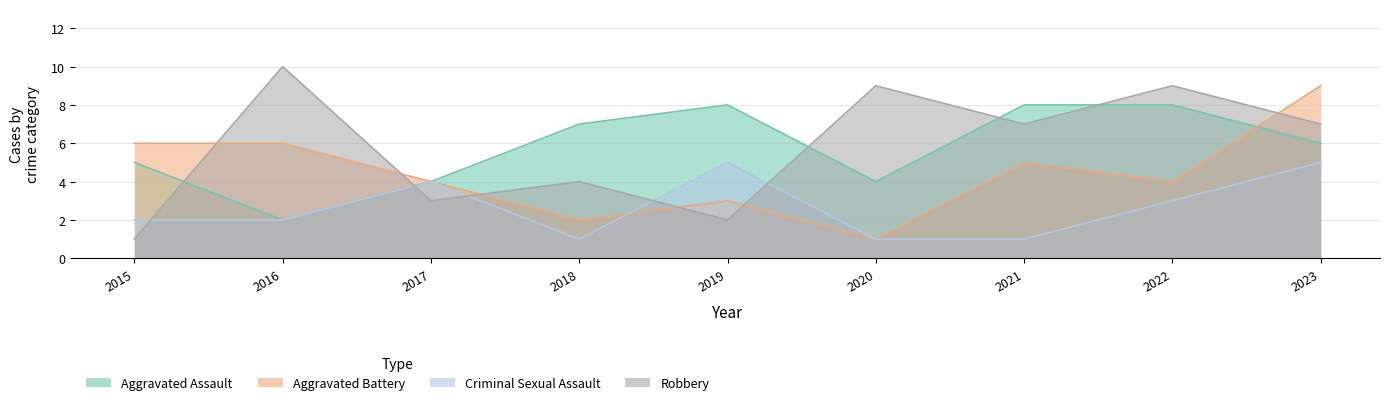

The Aggravated Battery series shows 6 at 2015. True or false?

True